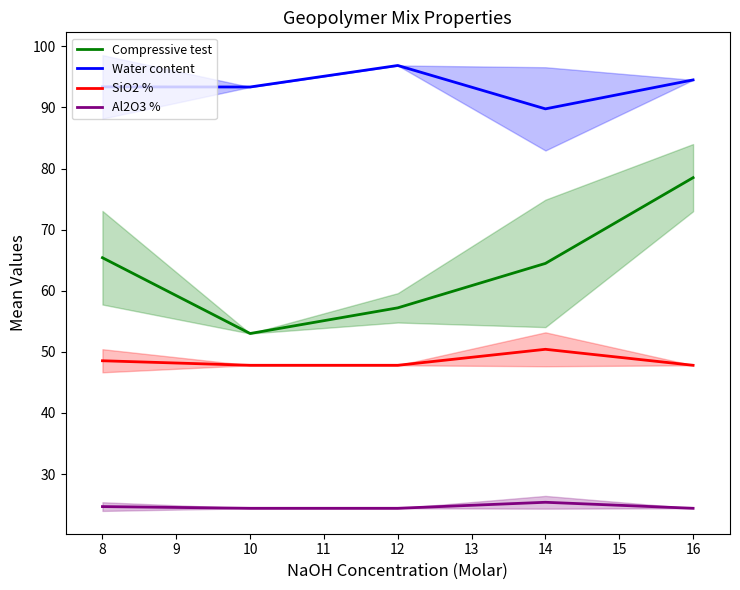

Is it true that Compressive test equals 117.6 at 8?

False